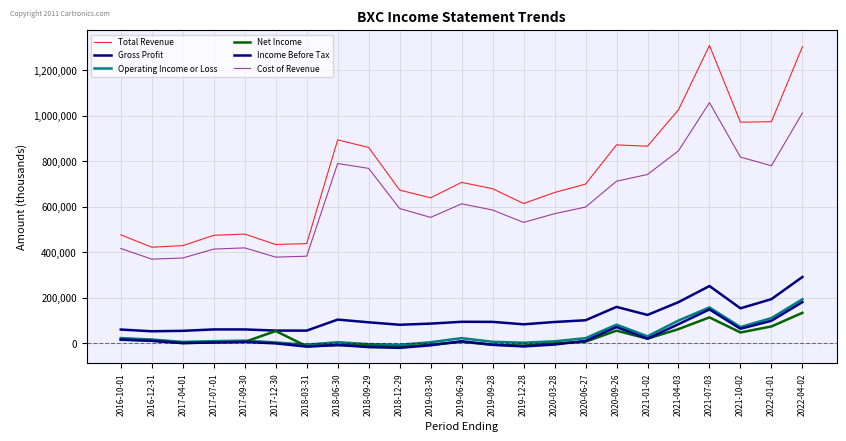

Rank the series by their maximum value, from lowest to highest.

Net Income, Income Before Tax, Operating Income or Loss, Gross Profit, Cost of Revenue, Total Revenue